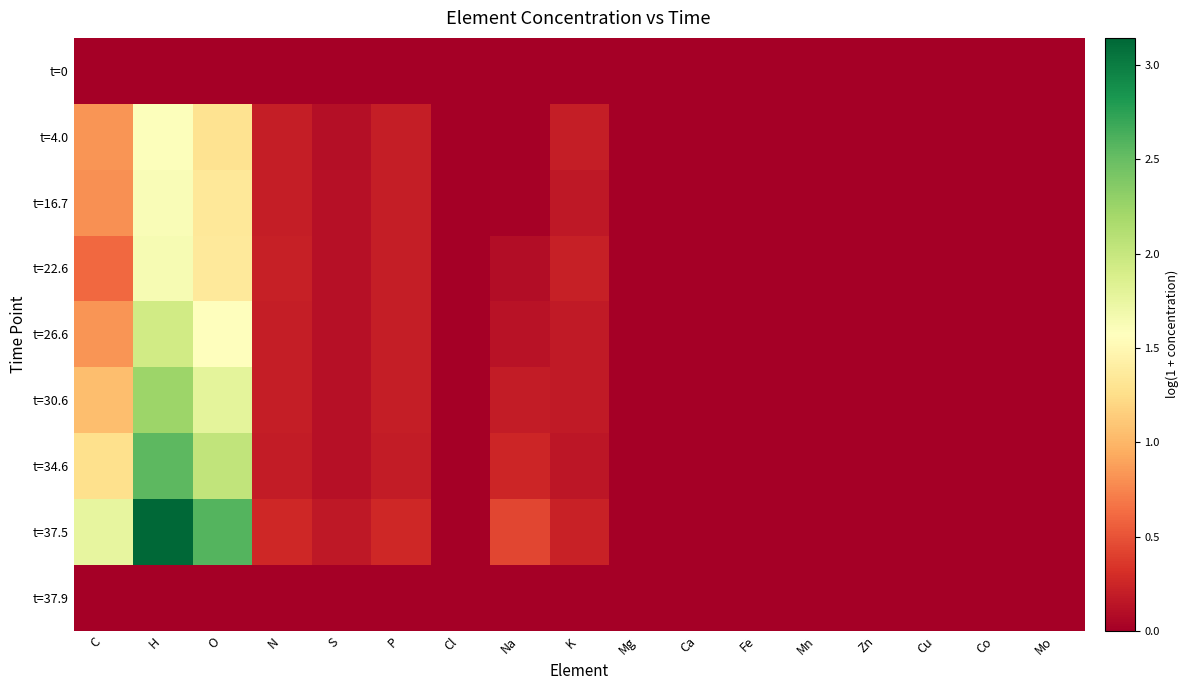

Which label corresponds to the largest value in the chart?

H